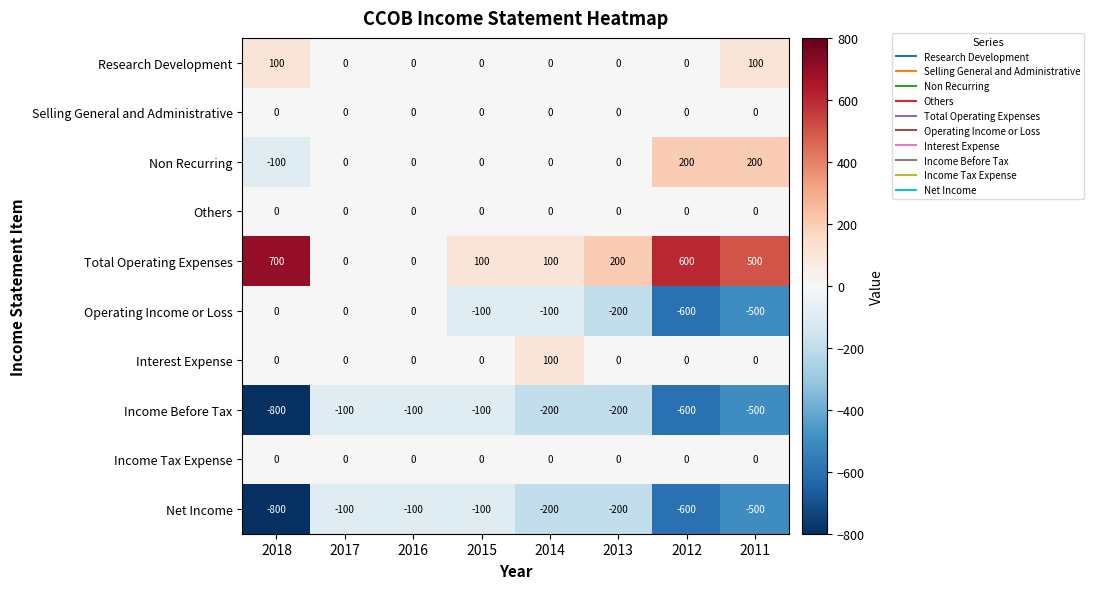

Where is Operating Income or Loss nearest to the value -300?

2013